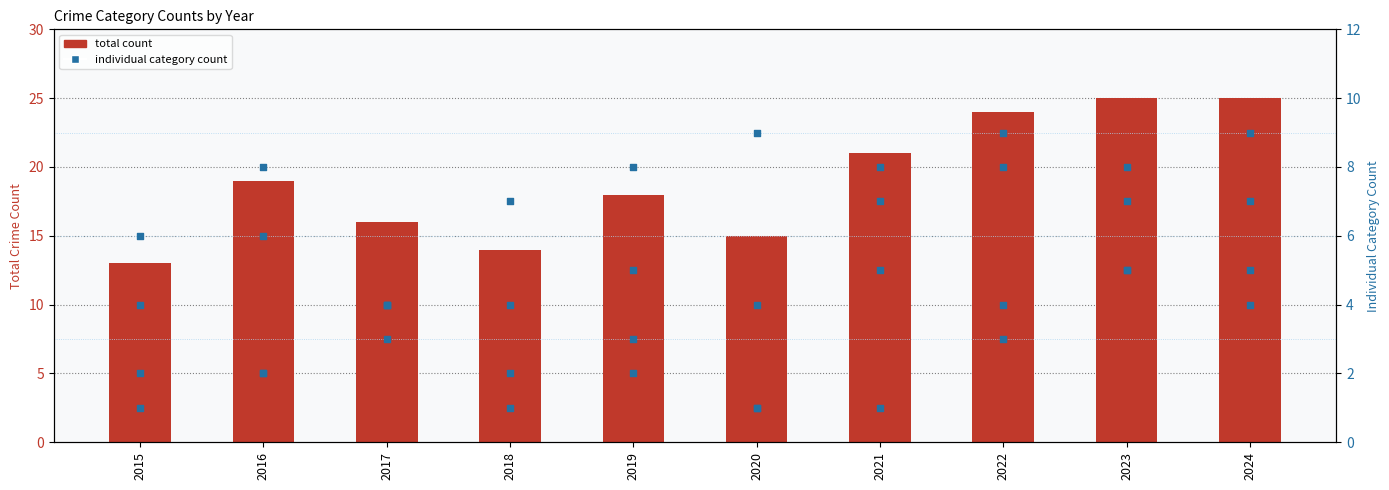

What is the total value across all series at 2023?

50